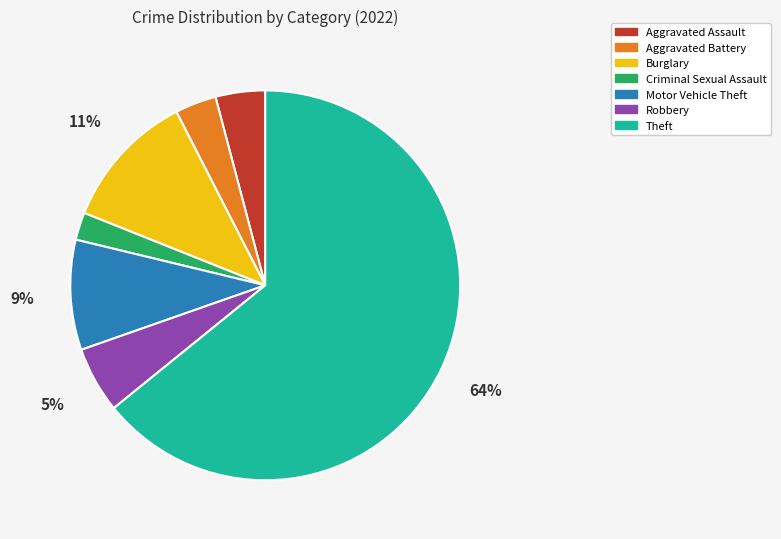

Count the number of slices in the pie.

7